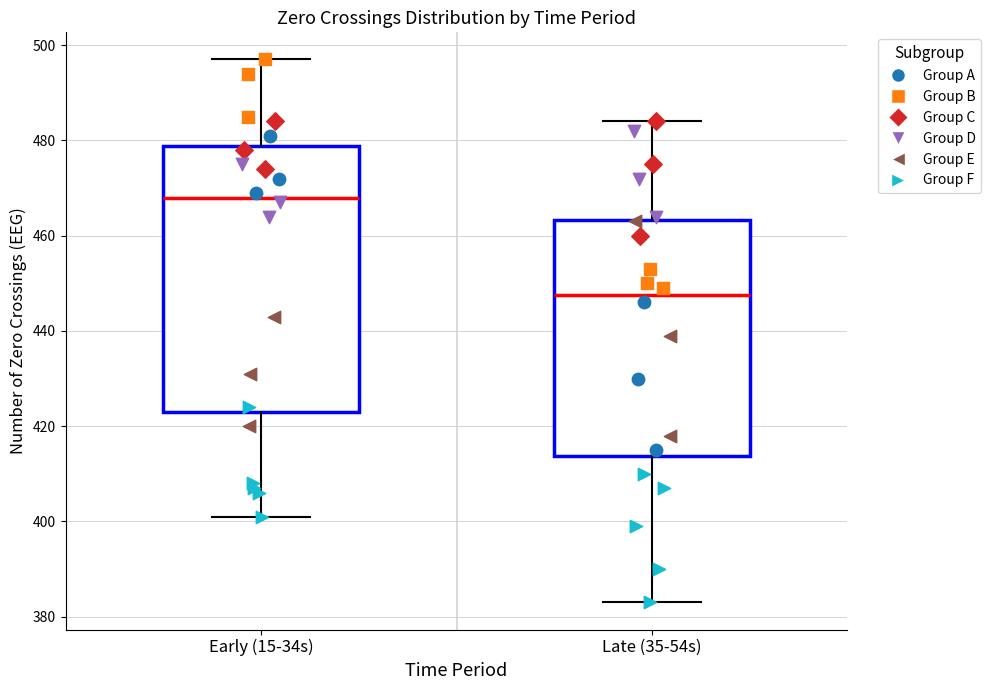

Reading left to right, read every box against the y-axis: the position of its median line, the range the box covers, and the ends of its whiskers. The values are not printed on the chart, so give them approximately, as read against the axis.

Early (15-34s): median 468, box 424 to 478, whiskers 402 to 498
Late (35-54s): median 448, box 414 to 464, whiskers 384 to 484